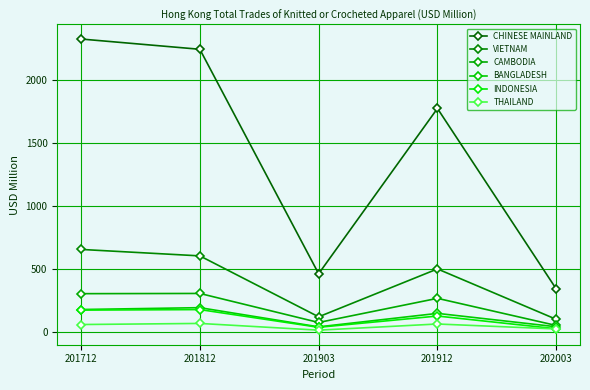

What is the average value of the INDONESIA series?

106.8